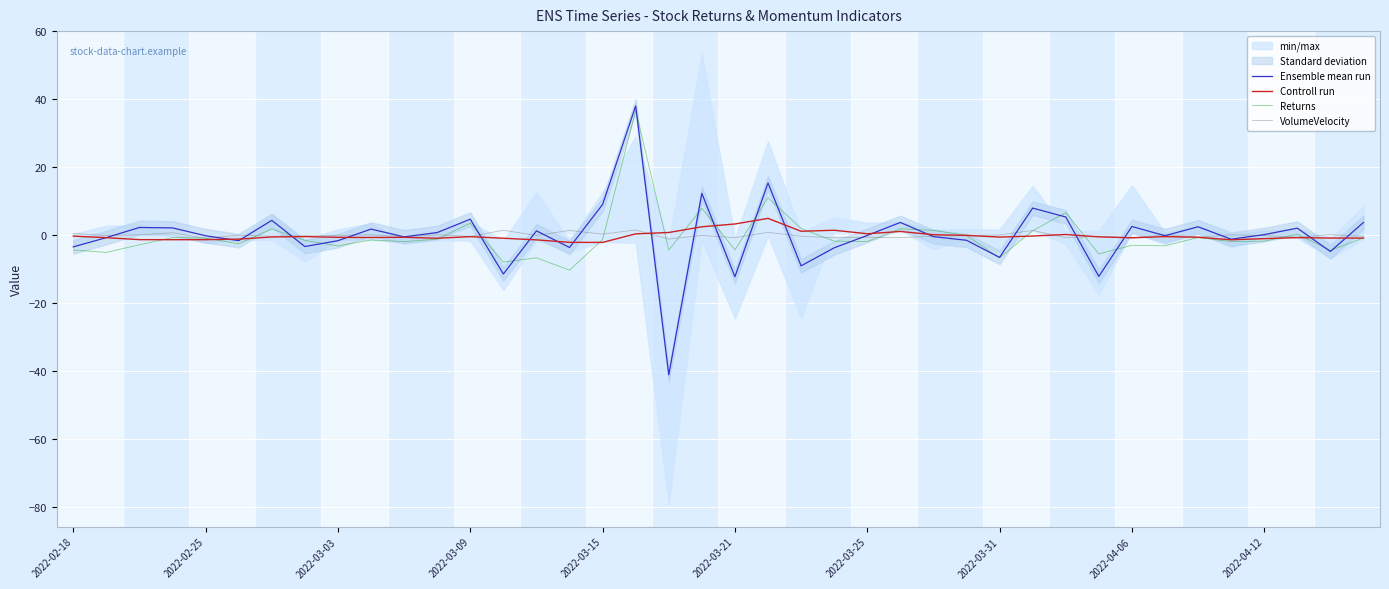

Which category has the lowest value across all series?

18